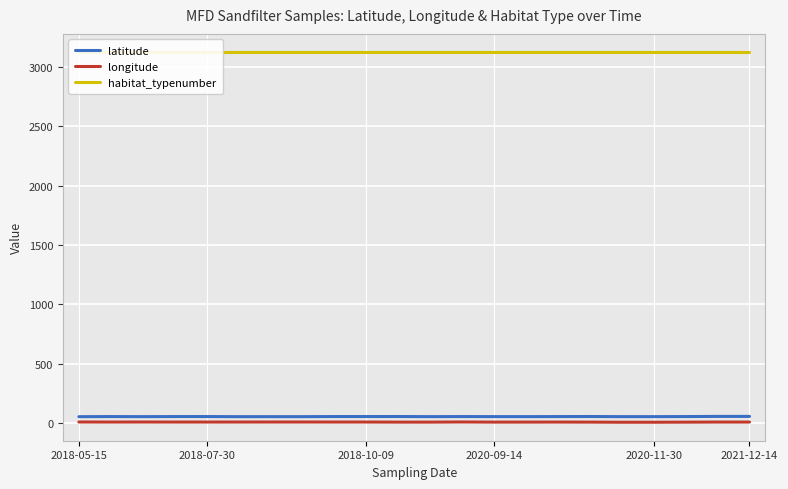

What are all the series names shown in the legend?

latitude, longitude, habitat_typenumber